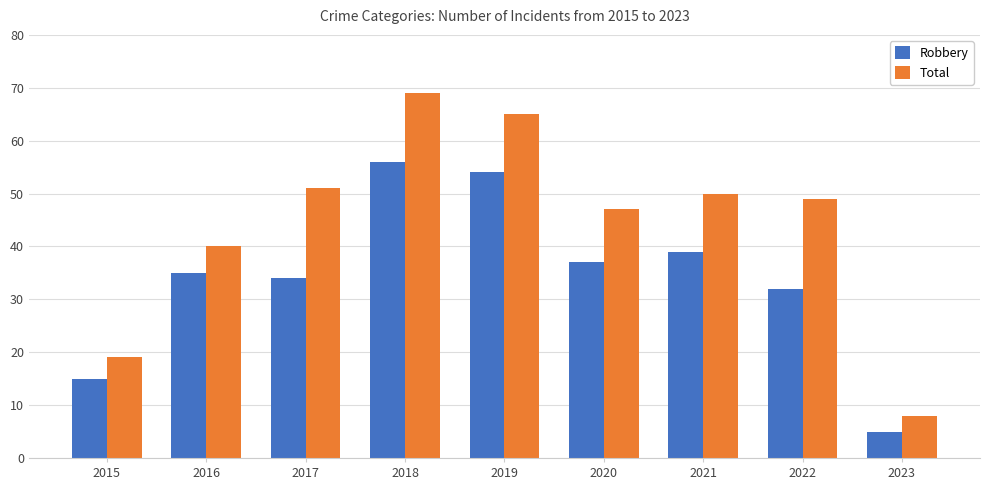

Reading left to right, transcribe all the data shown in this chart.

Robbery: 2015=15	2016=35	2017=34	2018=56	2019=54	2020=37	2021=39	2022=32	2023=5
Total: 2015=19	2016=40	2017=51	2018=69	2019=65	2020=47	2021=50	2022=49	2023=8